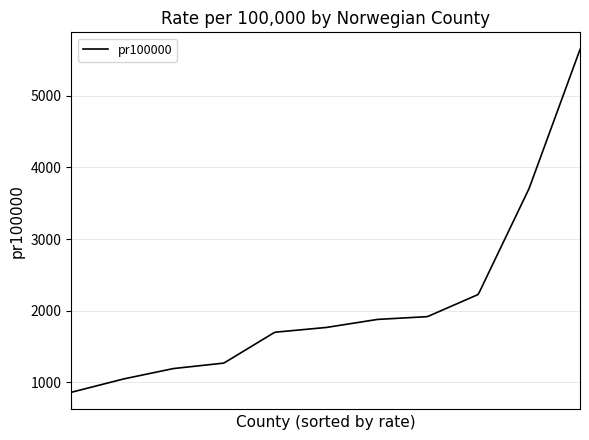

What is the maximum value shown in the chart?

5644.0